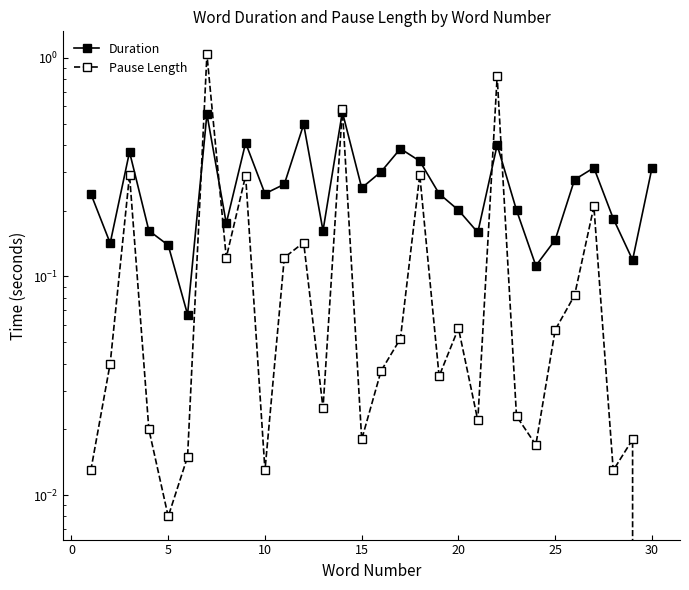

Is it true that Pause Length equals 0.3 at 21?

False